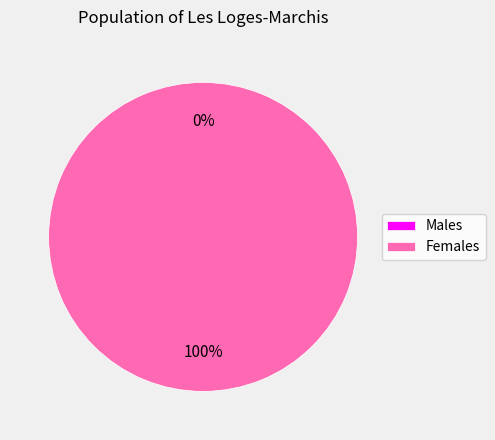

How many slices are in this pie chart?

2